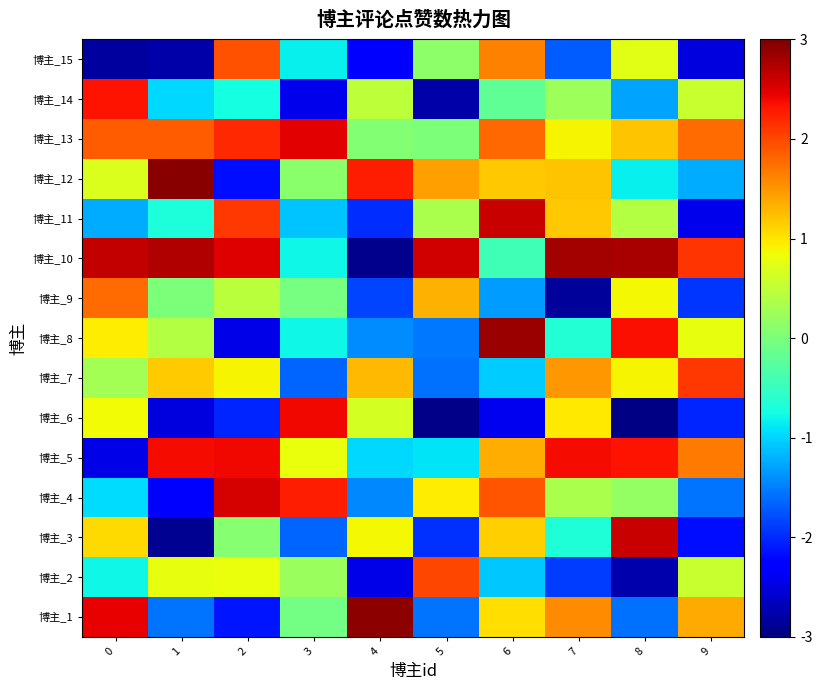

What is the total value across all series at 6?

9.0